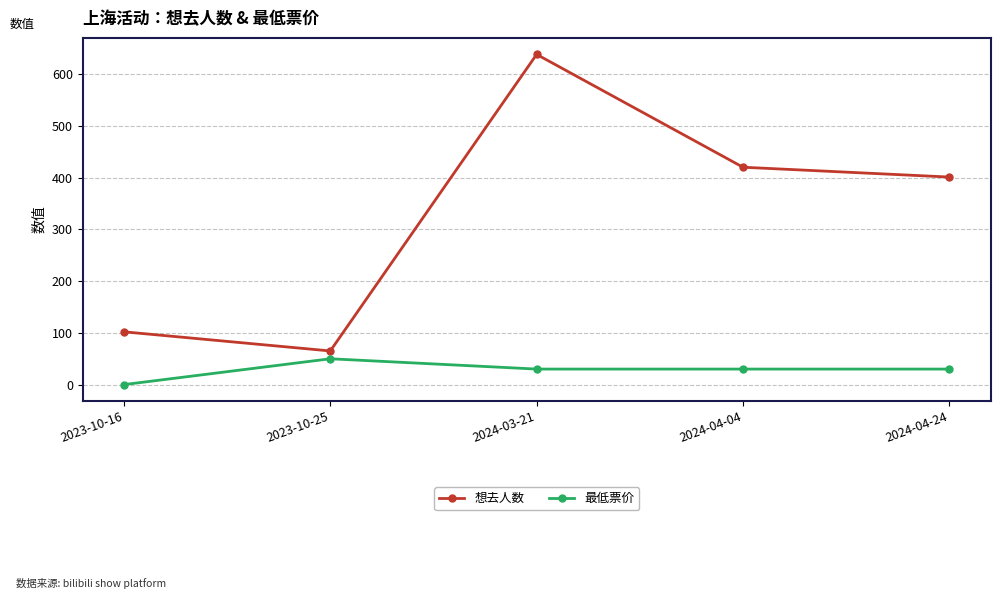

At how many categories does at least one series exceed 95?

4